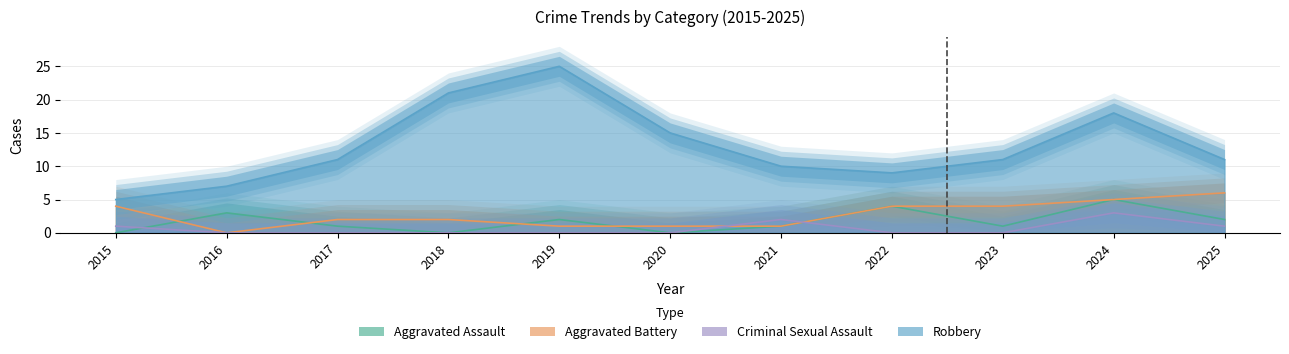

The Criminal Sexual Assault series shows 0 at 2017. True or false?

True